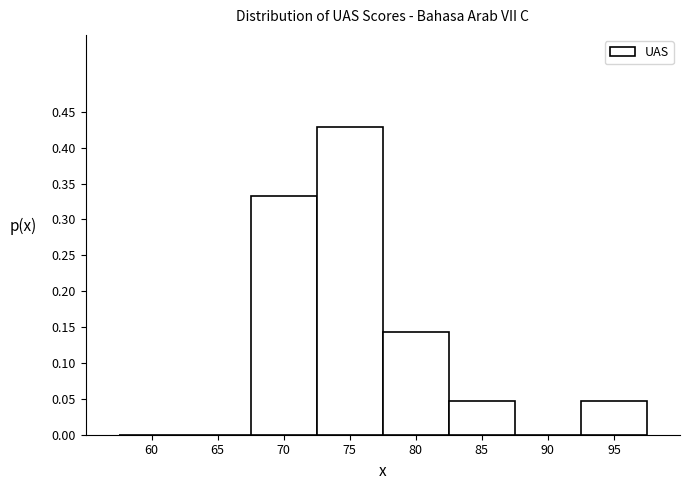

The chart shows a value of 0.0 at 60. True or false?

True